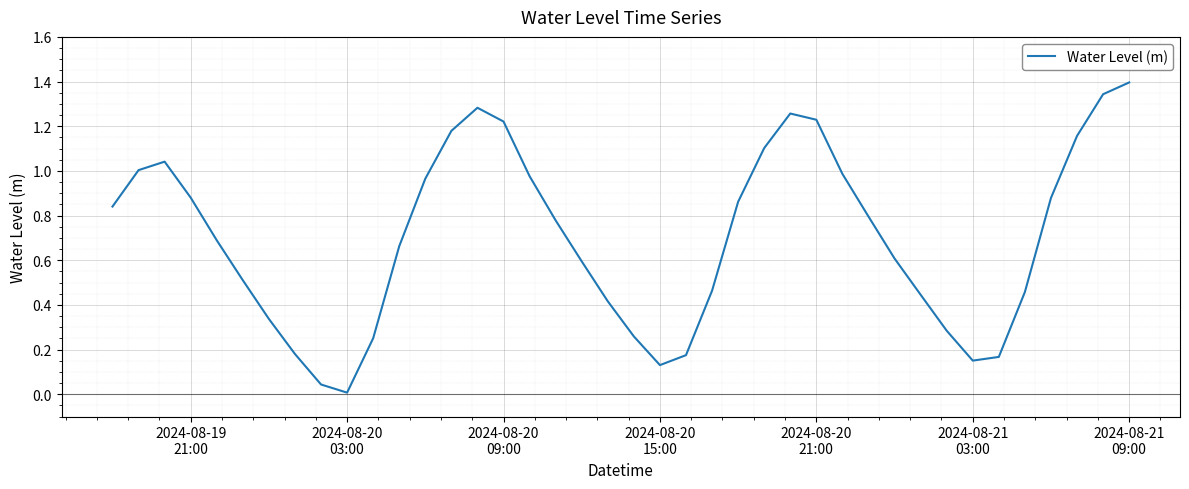

What is the maximum value shown in the chart?

1.4